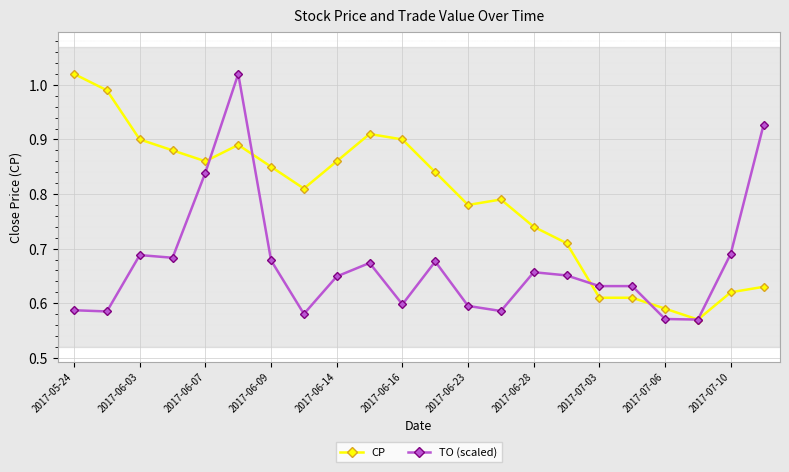

True or false: CP has more than 1 interior local peaks.

True